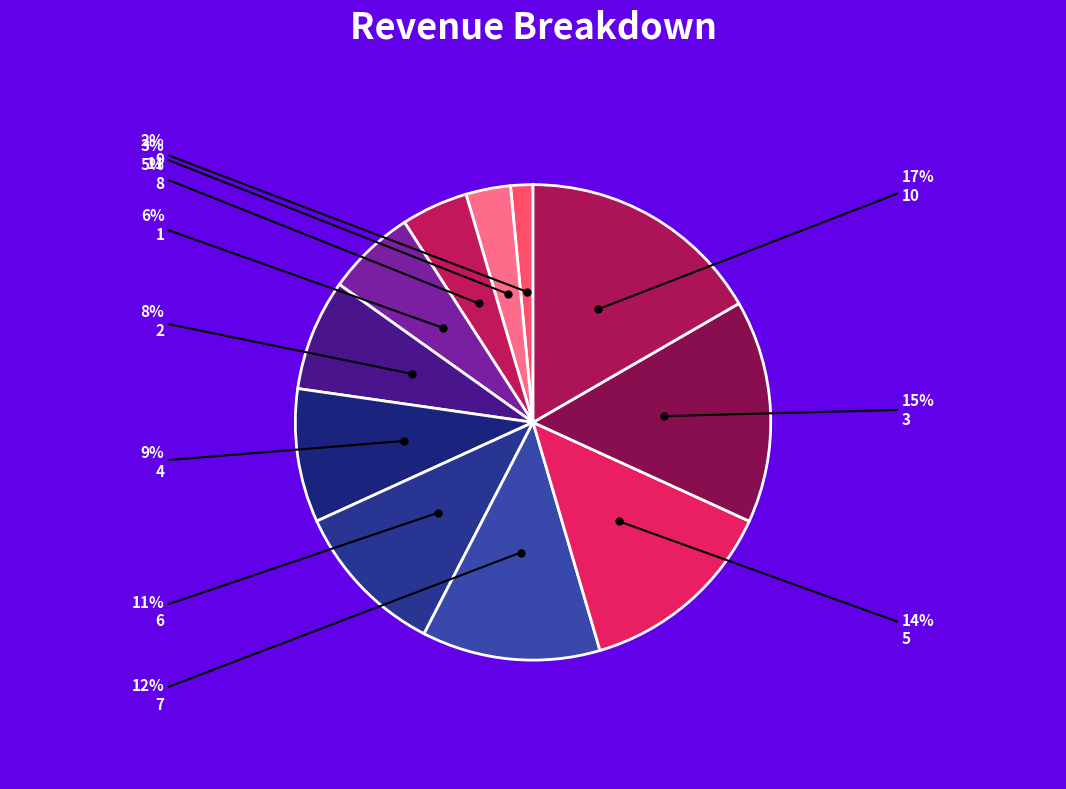

Is there a majority slice in this chart?

No